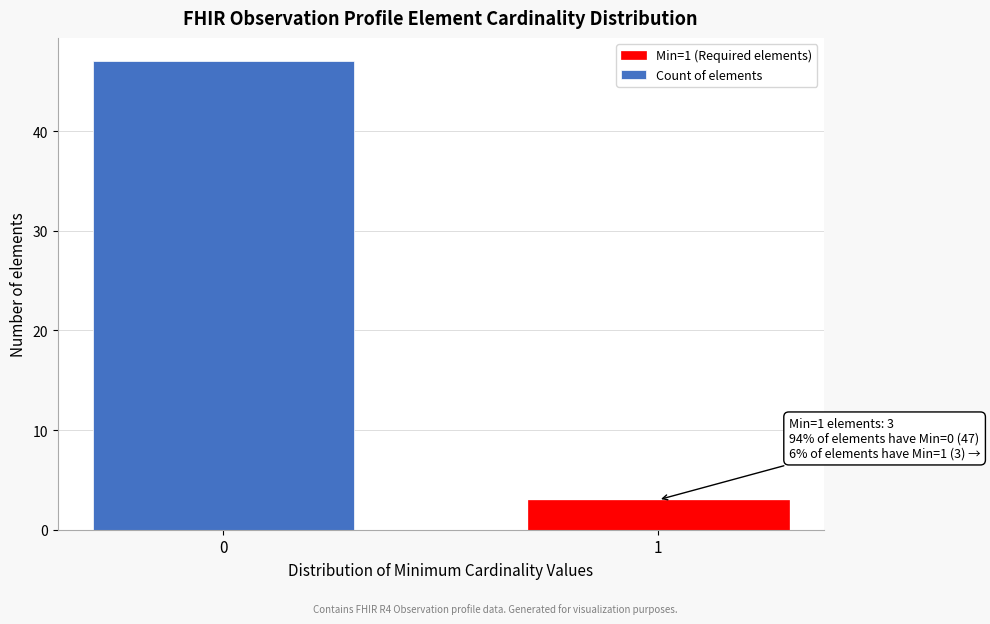

Reading left to right, list all the values displayed in this chart.

47	3